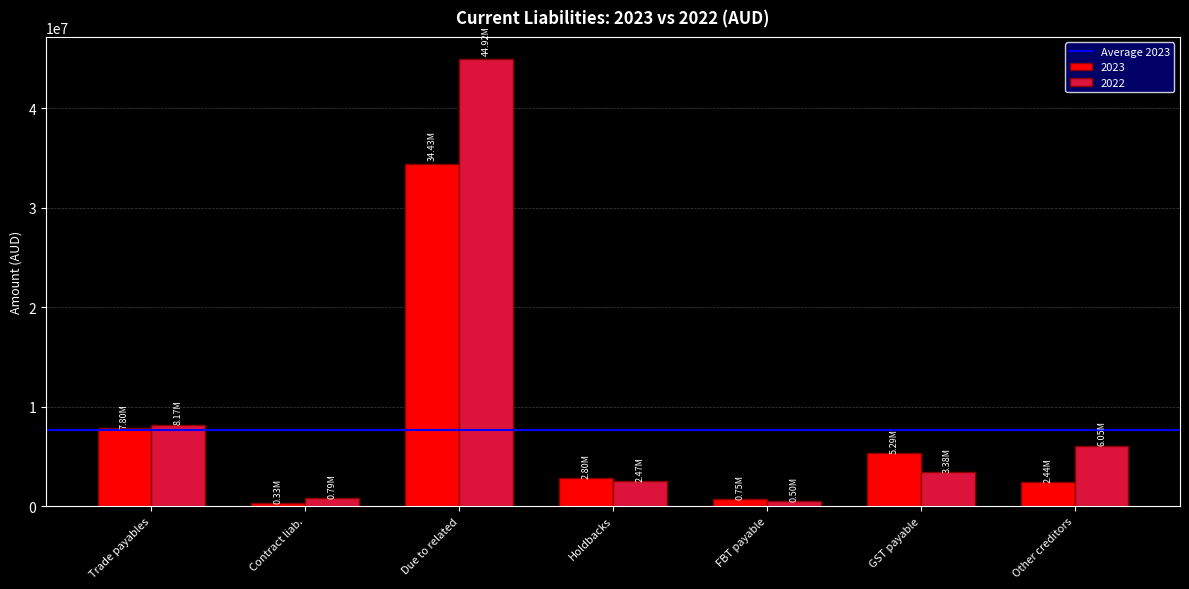

Reading right to left, transcribe all the data shown in this chart.

2023: 2441269	5293901	754341	2795414	34427416	333926	7802444
2022: 6047112	3376358	503541	2471759	44920374	785740	8166254